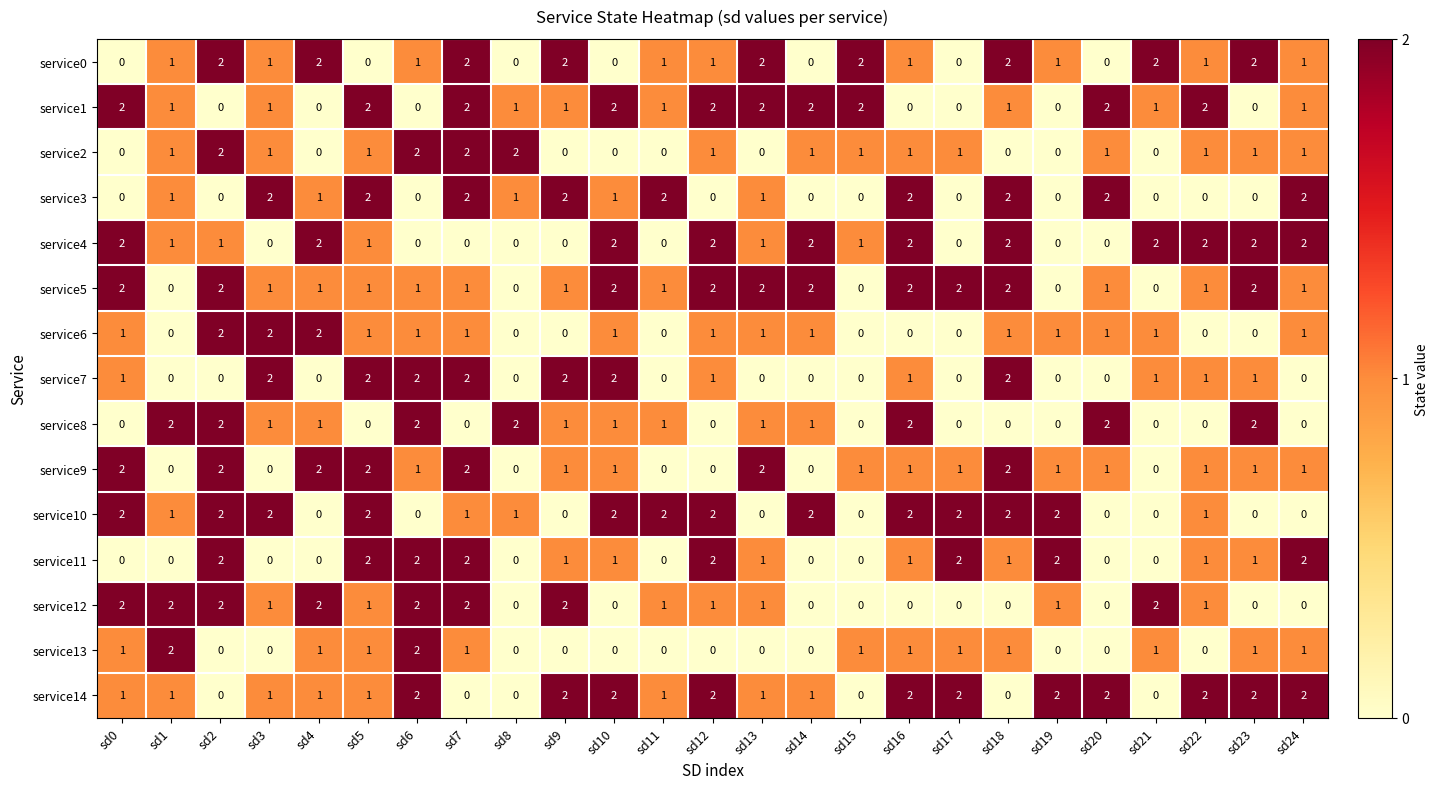

What is the total value across all series at sd6?

18